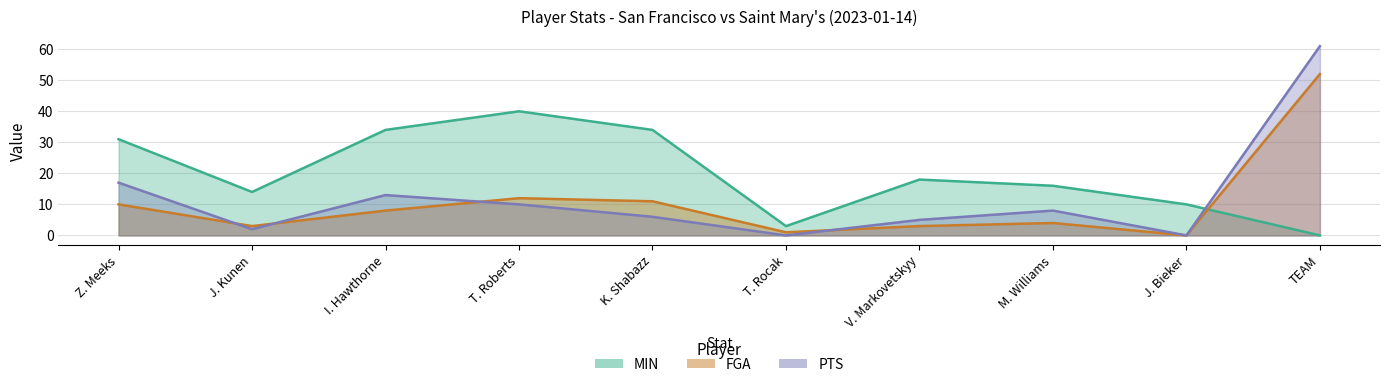

After their last crossing, which series has the higher values: FGA or PTS?

PTS